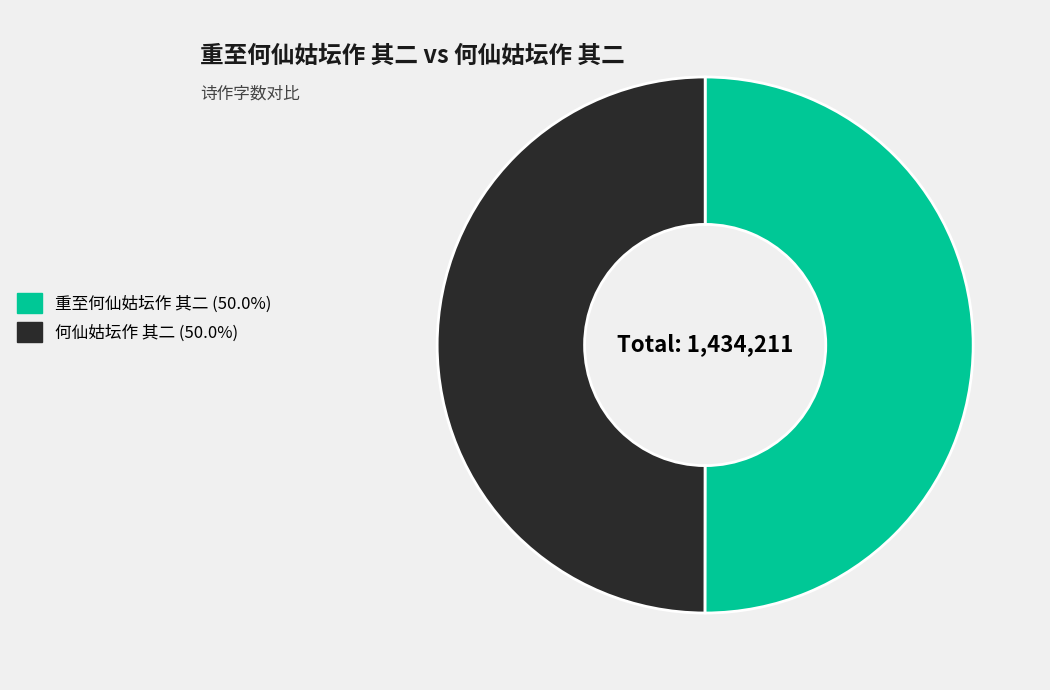

Count the number of slices in the pie.

2